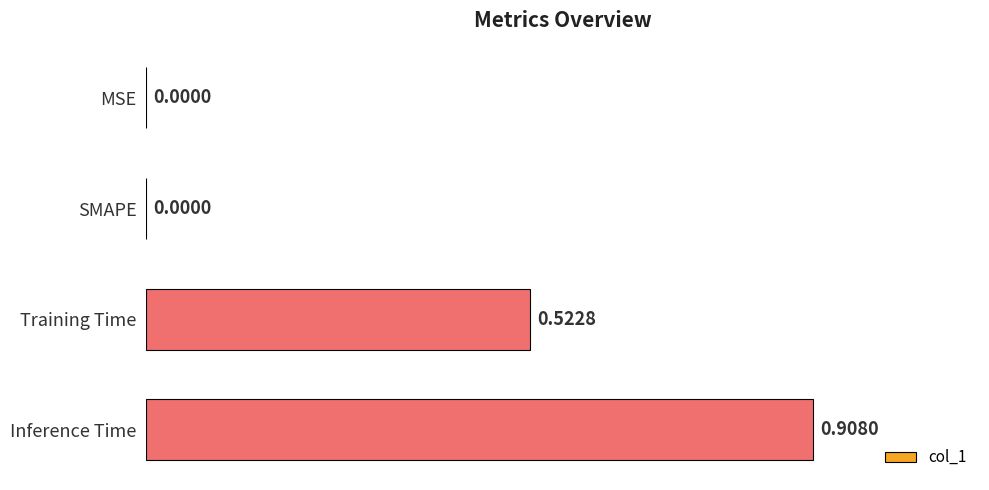

What is the sum of all values?

1.4